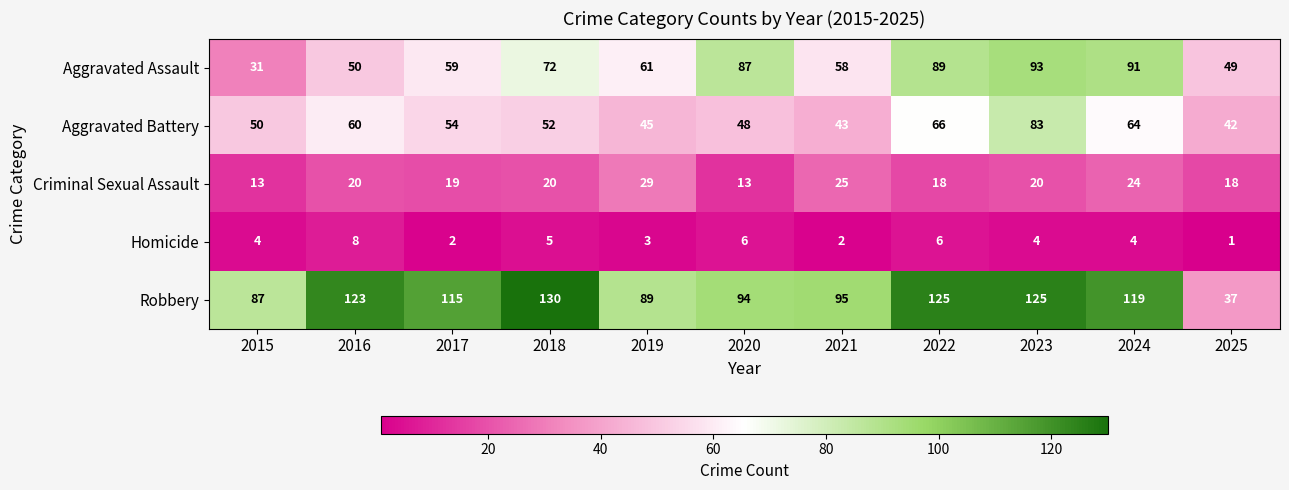

Between 2020 and 2025, which series saw the biggest shift?

Robbery